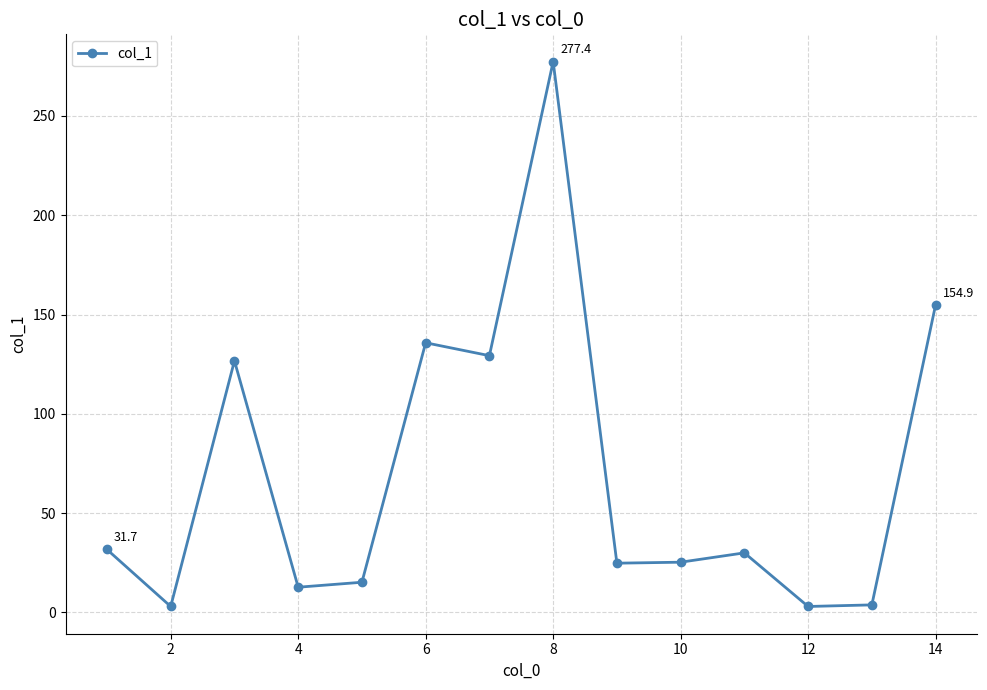

How many points are lower than both their immediate neighbors (excluding endpoints)?

5